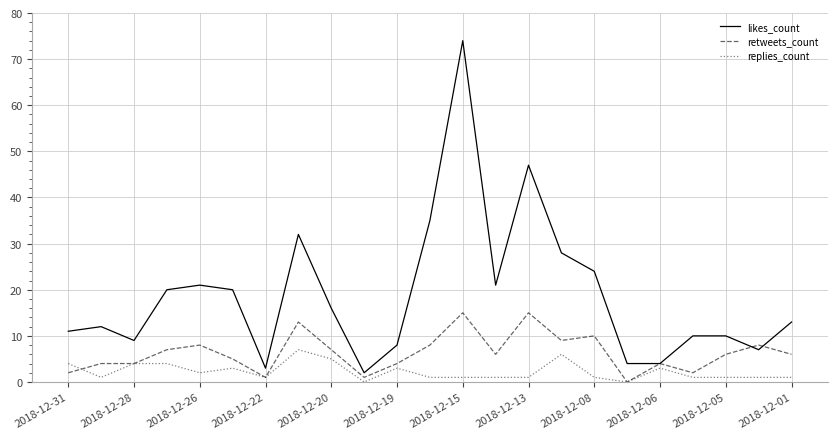

List the series in order of their peak value, lowest first.

replies_count, retweets_count, likes_count